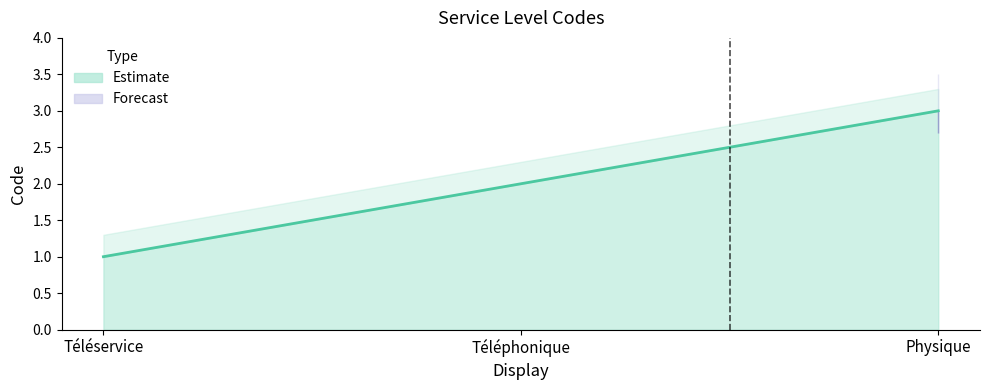

What is the maximum value shown in the chart?

3